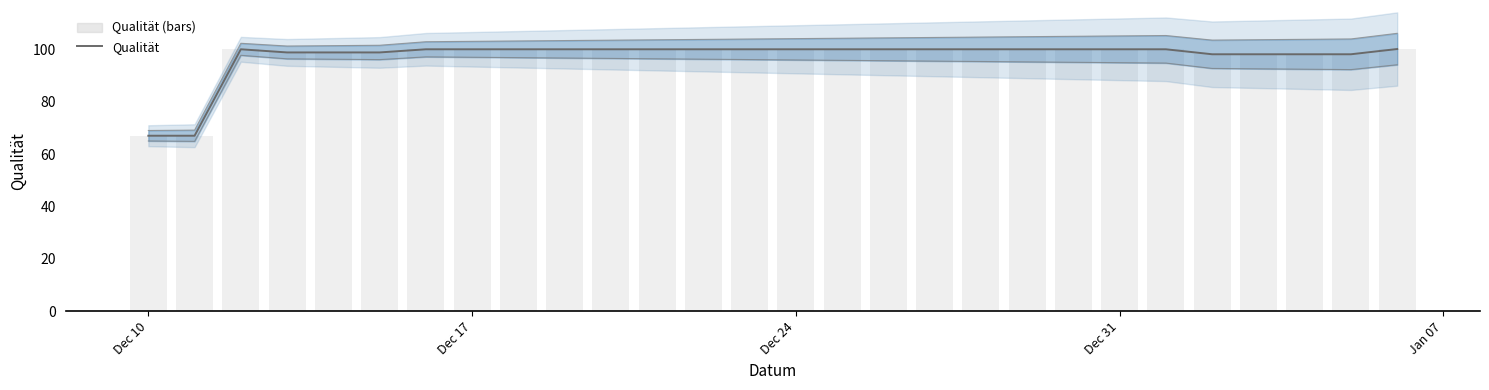

True or false: Qualität (bars) has a value of 28.3 at 26.

False